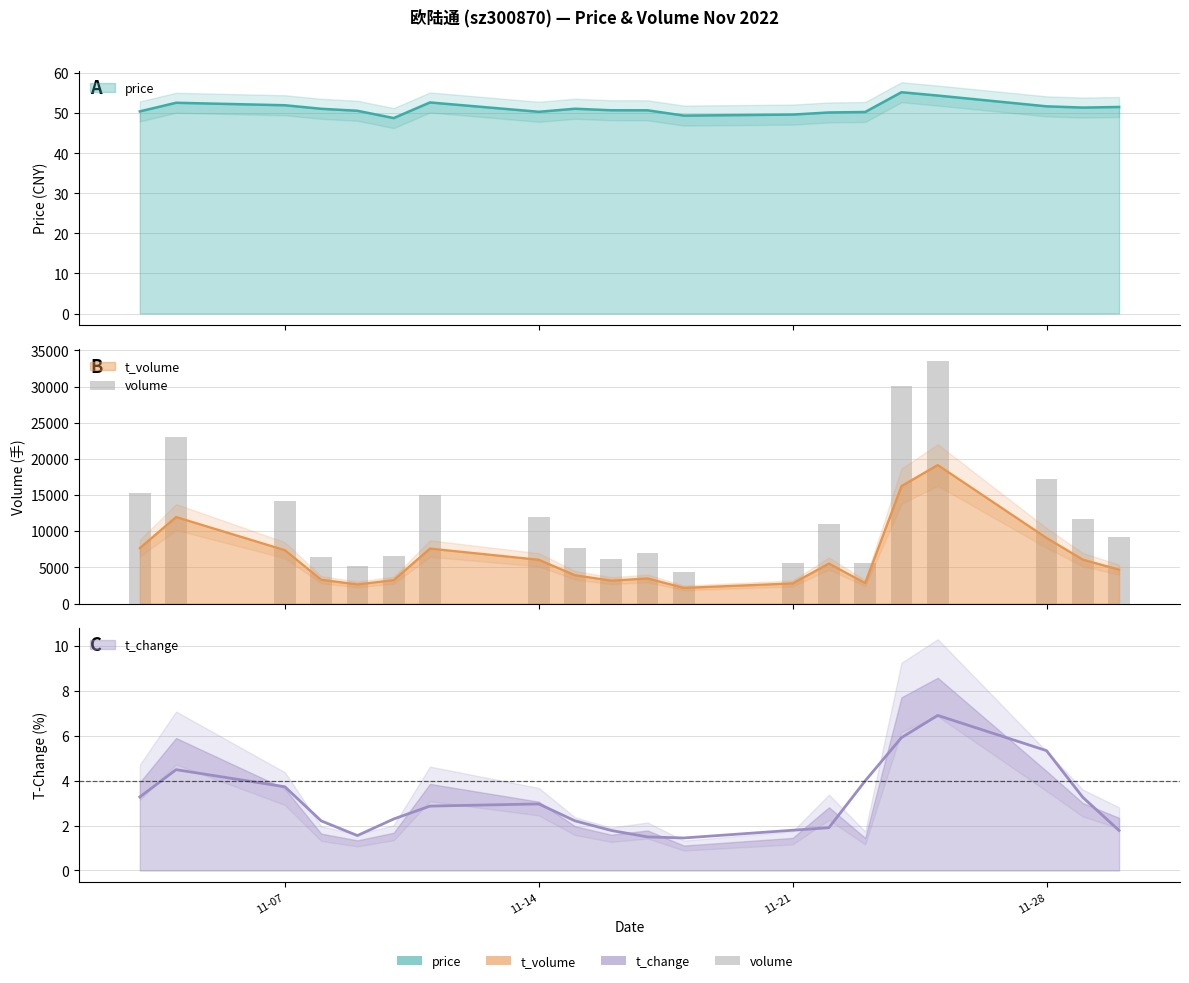

Reading left to right, transcribe all the data shown in this chart.

15336	23018	14218	6427	5246	6577	15046	11983	7685	6204	6940	4340	5674	10969	5675	30114	33496	17267	11722	9155